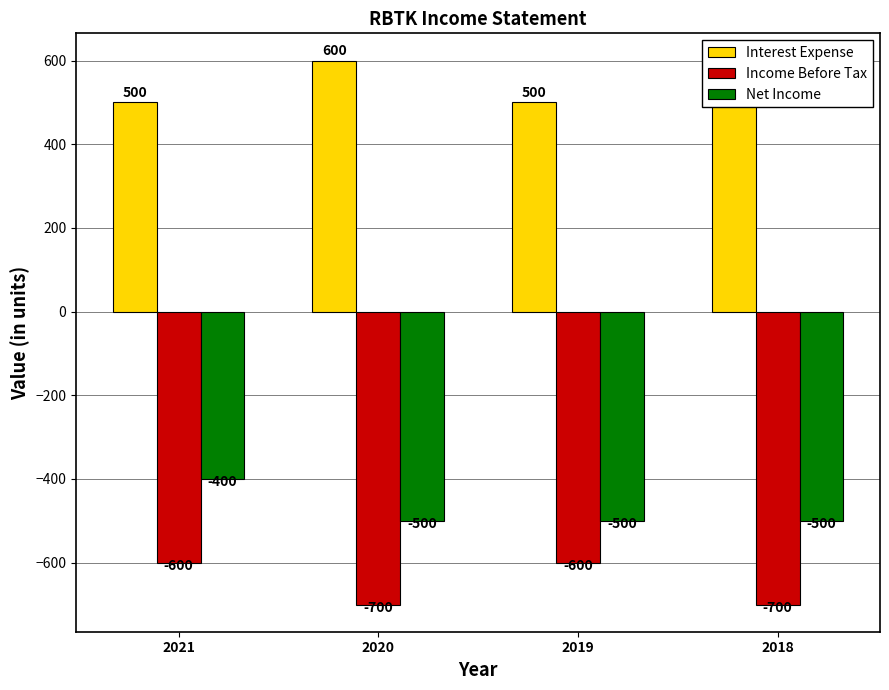

At which label is Net Income closest to -450?

2021